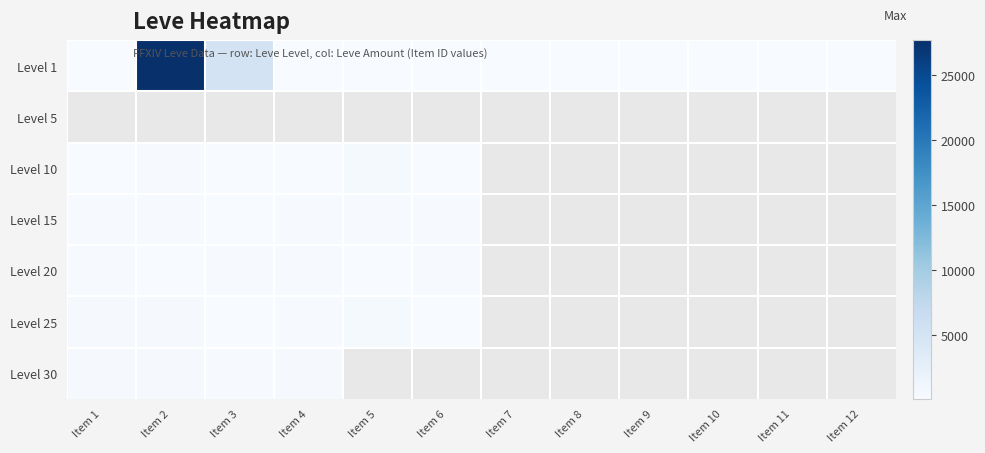

Is it true that Level 25 equals 336.0 at Item 2?

True